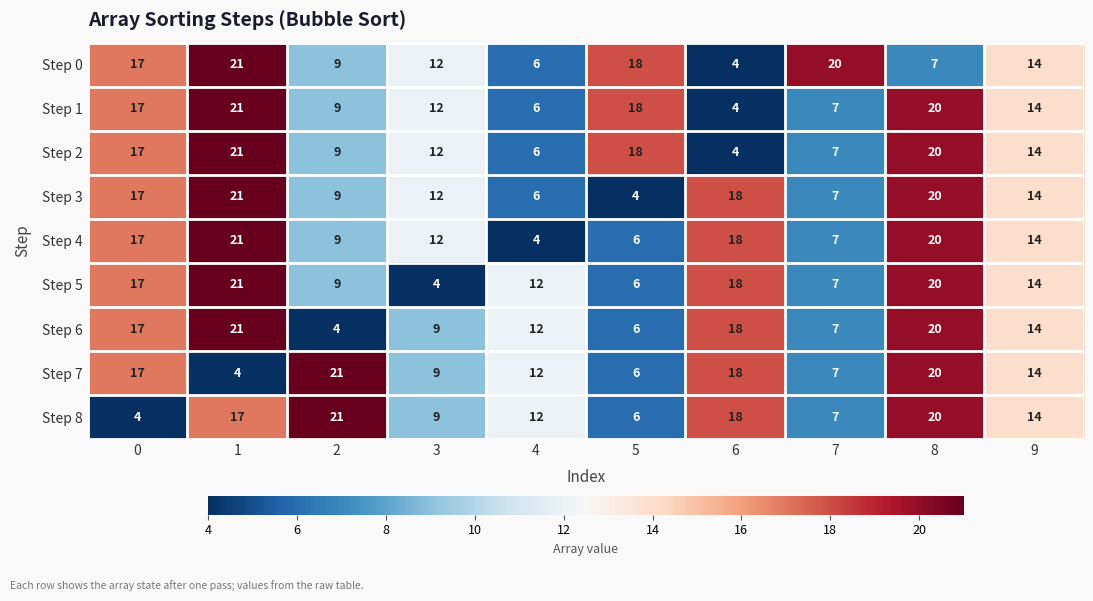

Which category has the lowest value in the Step 4 series?

4